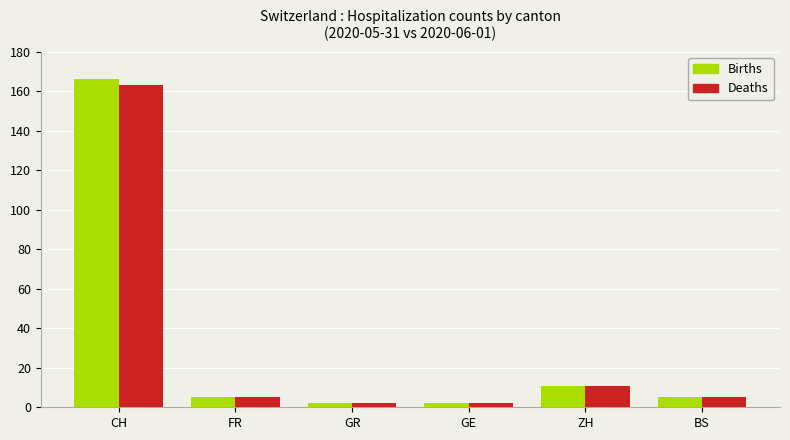

How many categories are shown in the chart?

6